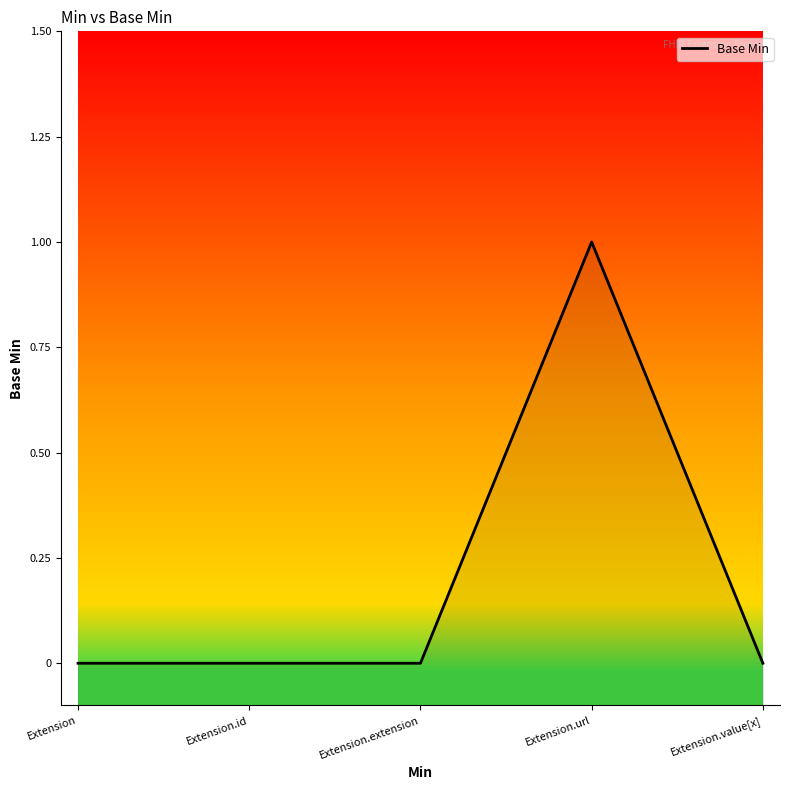

Reading left to right, what are all the values shown in this chart?

Extension=0	Extension.id=0	Extension.extension=0	Extension.url=1	Extension.value[x]=0